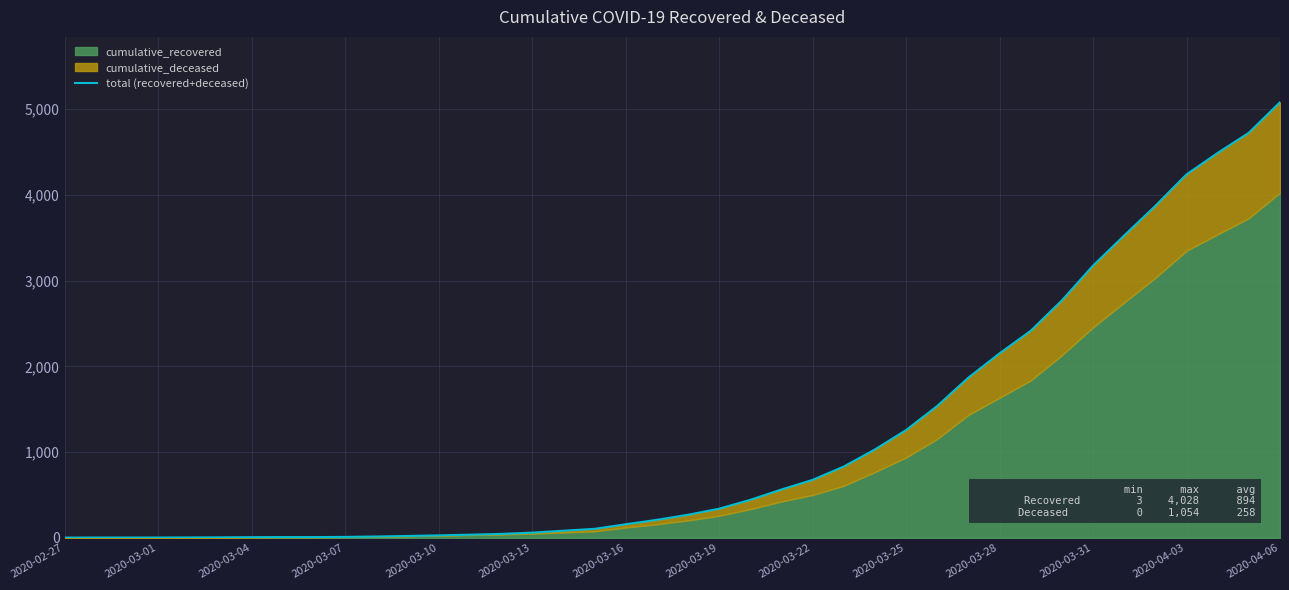

Is it true that the value at 2020-03-01 is 6?

False